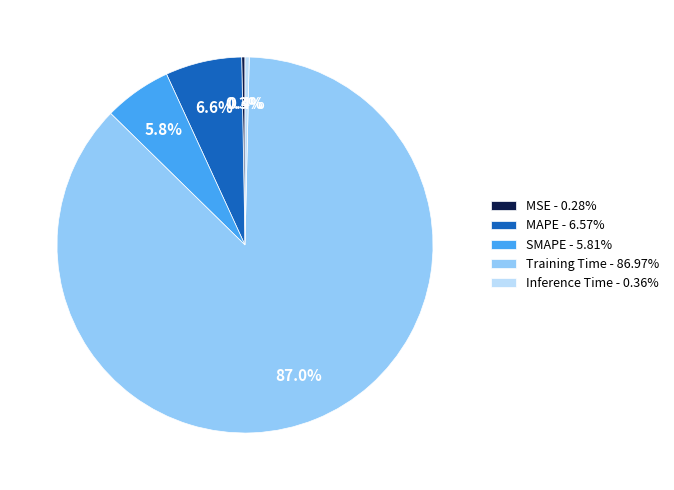

Is there any slice that represents more than half of the pie?

Yes